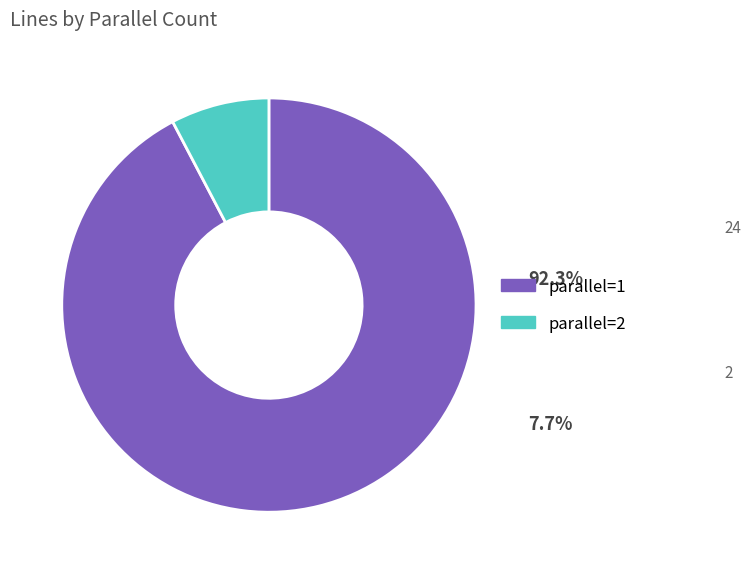

How many slices are in this pie chart?

2